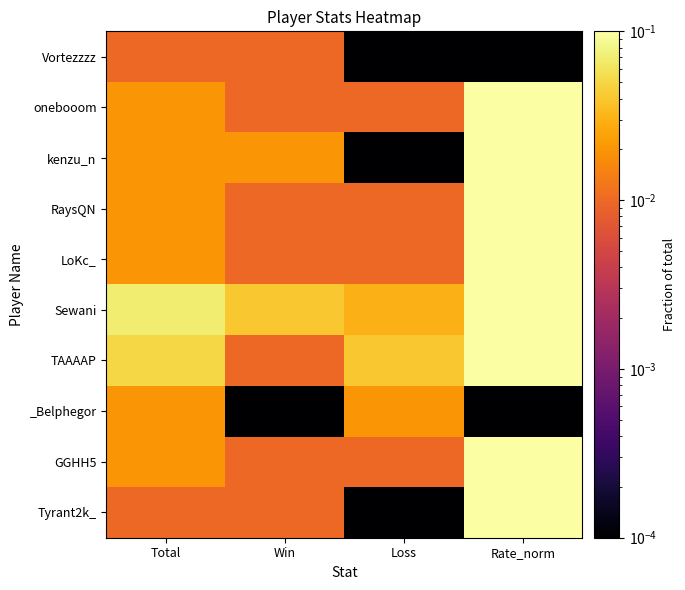

At which category is the sum across all series the highest?

Rate_norm